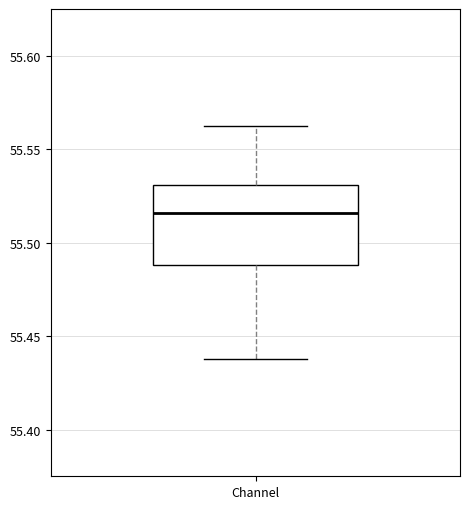

Where does the median line of the box for Channel sit on the y-axis? The values are not printed on the chart, so give them approximately, as read against the axis.

55.515